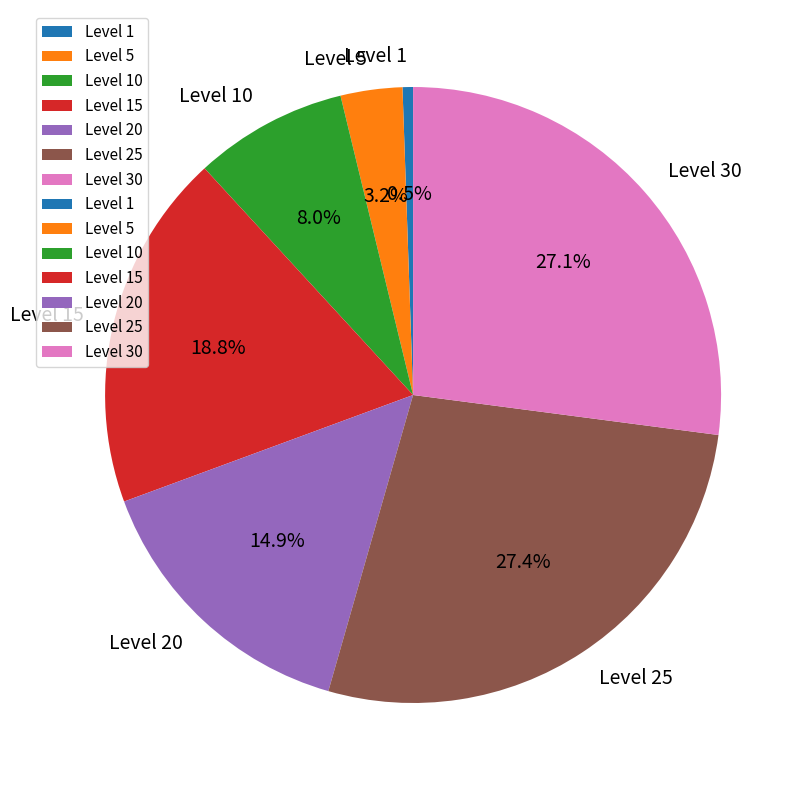

Approximately how many times larger is the value at Level 25 compared to Level 20?

1.8